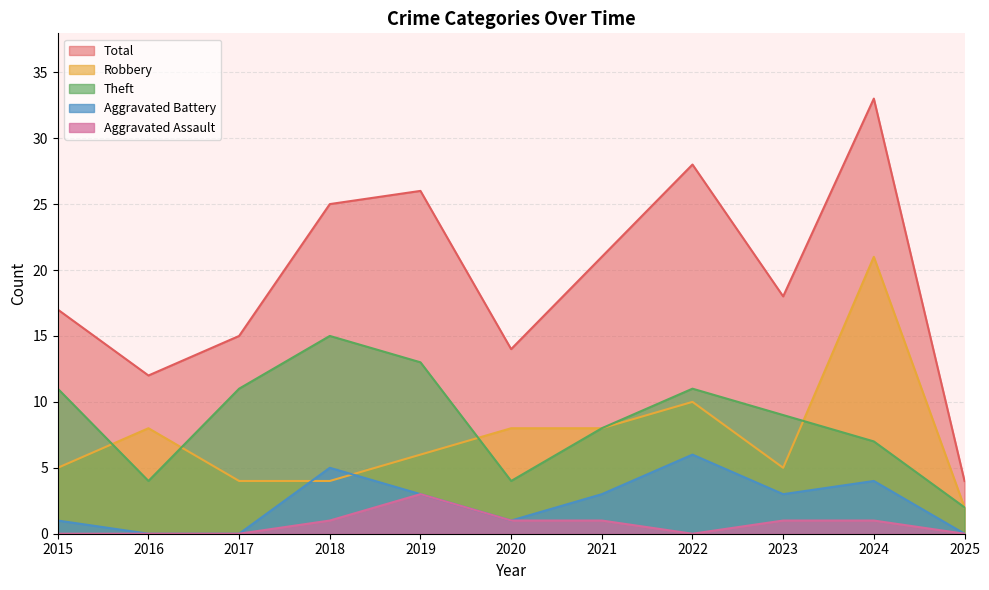

The value of Aggravated Assault at 2020 is 0. True or false?

False